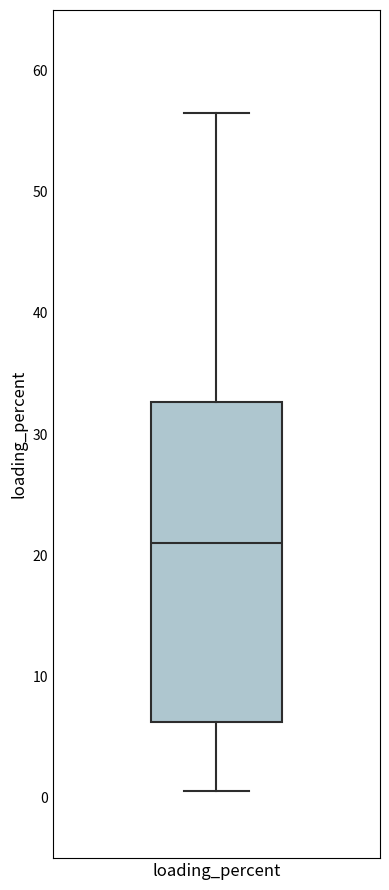

Read this box plot against the y-axis: the position of the median line, the range covered by the box, and the ends of both whiskers. The values are not printed on the chart, so give them approximately, as read against the axis.

median 21, box 6 to 33, whiskers 1 to 57